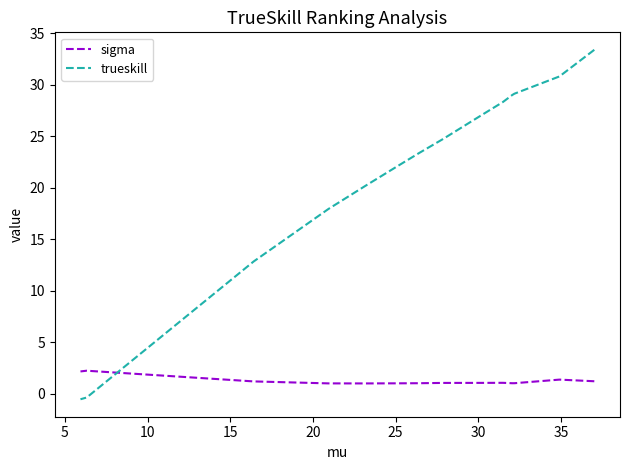

What is the smallest value displayed?

-0.5